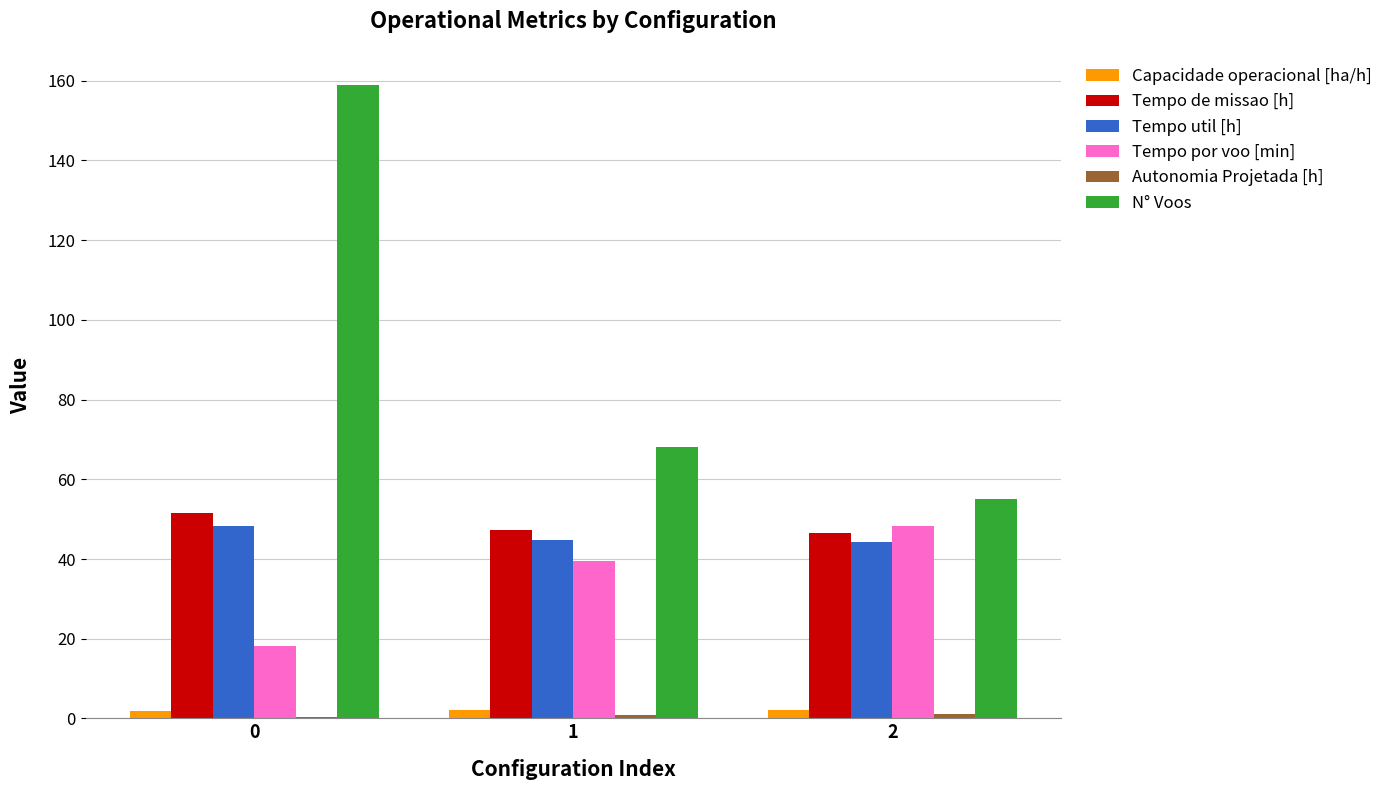

Which series has the largest total across all categories?

N° Voos